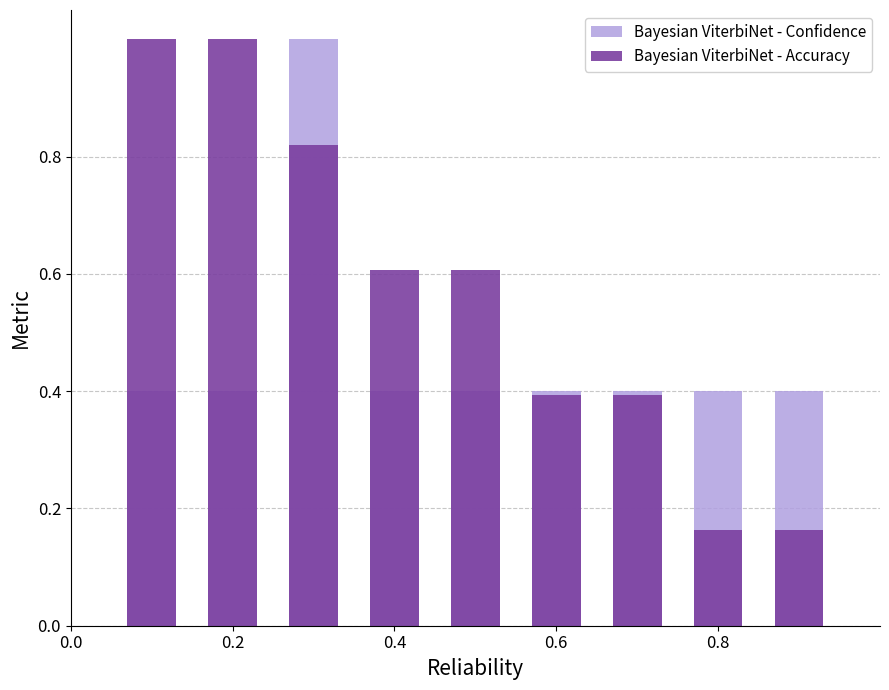

What is the minimum value for Bayesian ViterbiNet - Confidence?

0.4